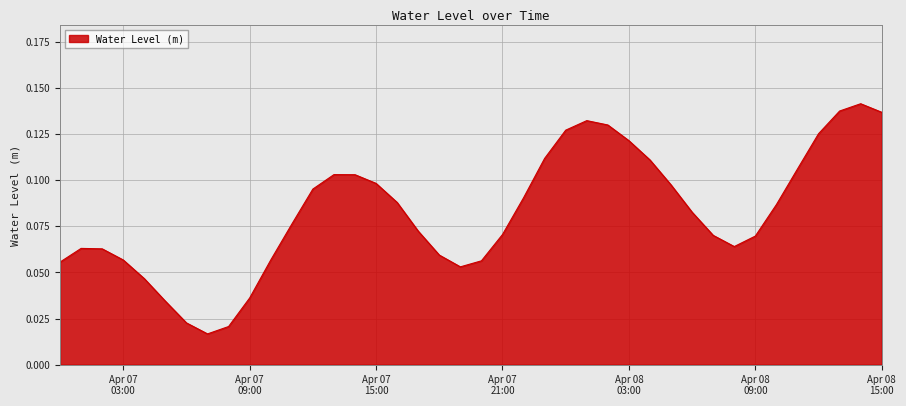

Where is the data nearest to the value 0?

2024-04-07 07:00:00